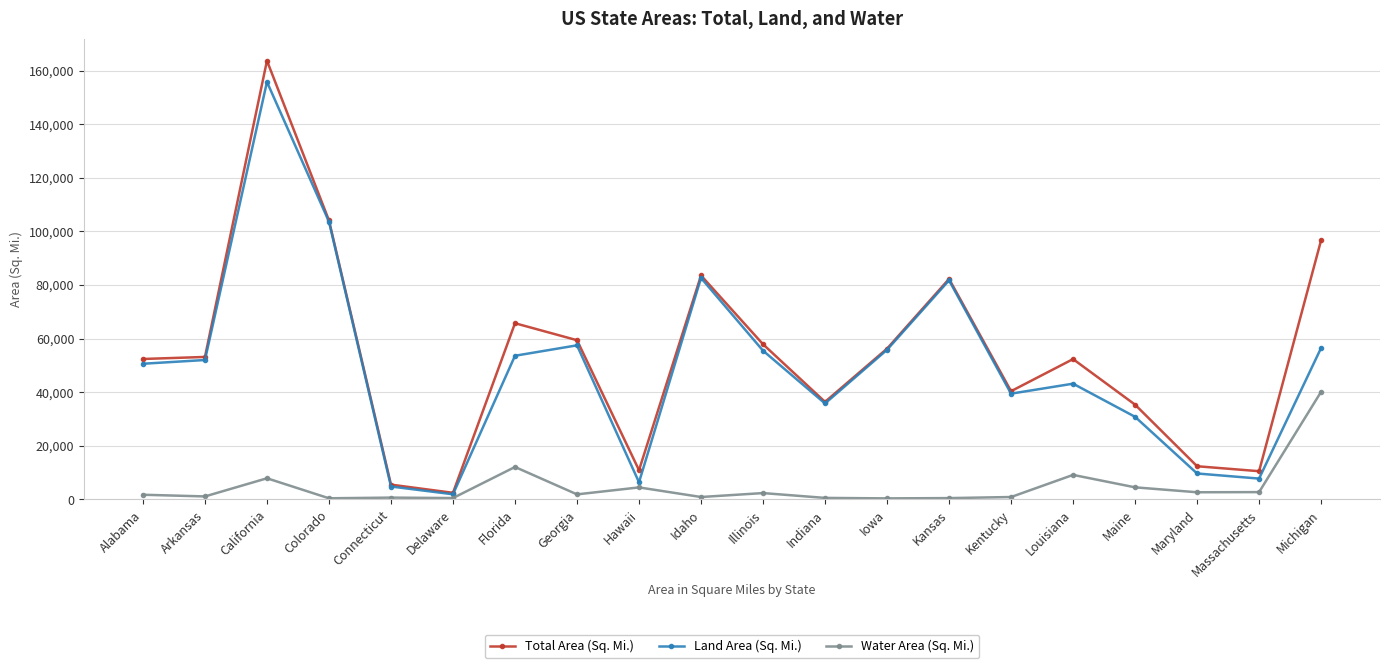

Where is the first local maximum for Water Area (Sq. Mi.)?

California